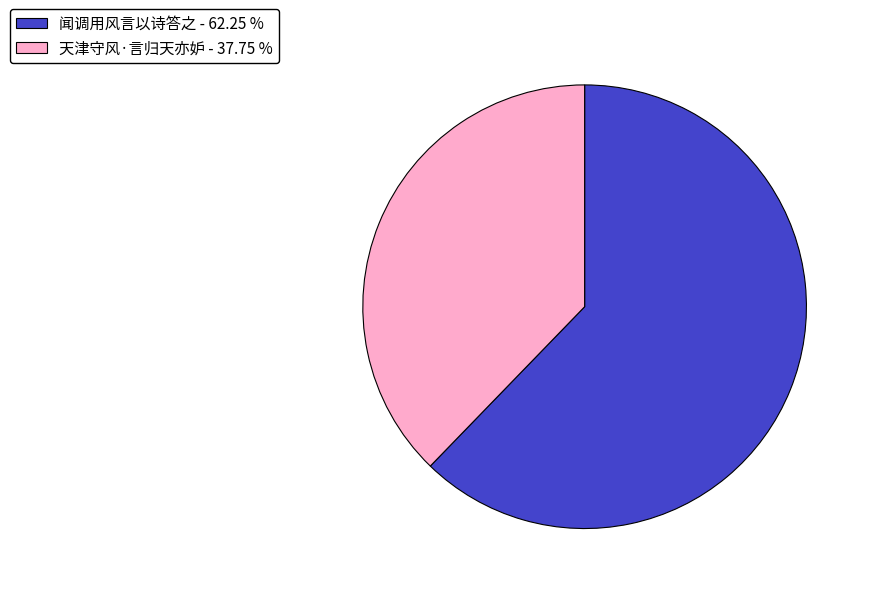

What is the ratio of the value at 闻调用风言以诗答之 - 62.25 % to the value at 天津守风·言归天亦妒 - 37.75 %?

1.6